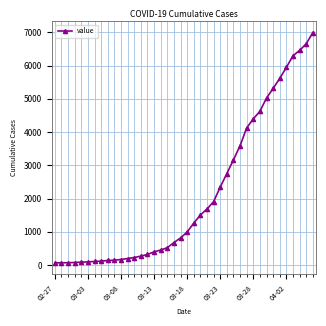

What is the maximum value shown in the chart?

6994